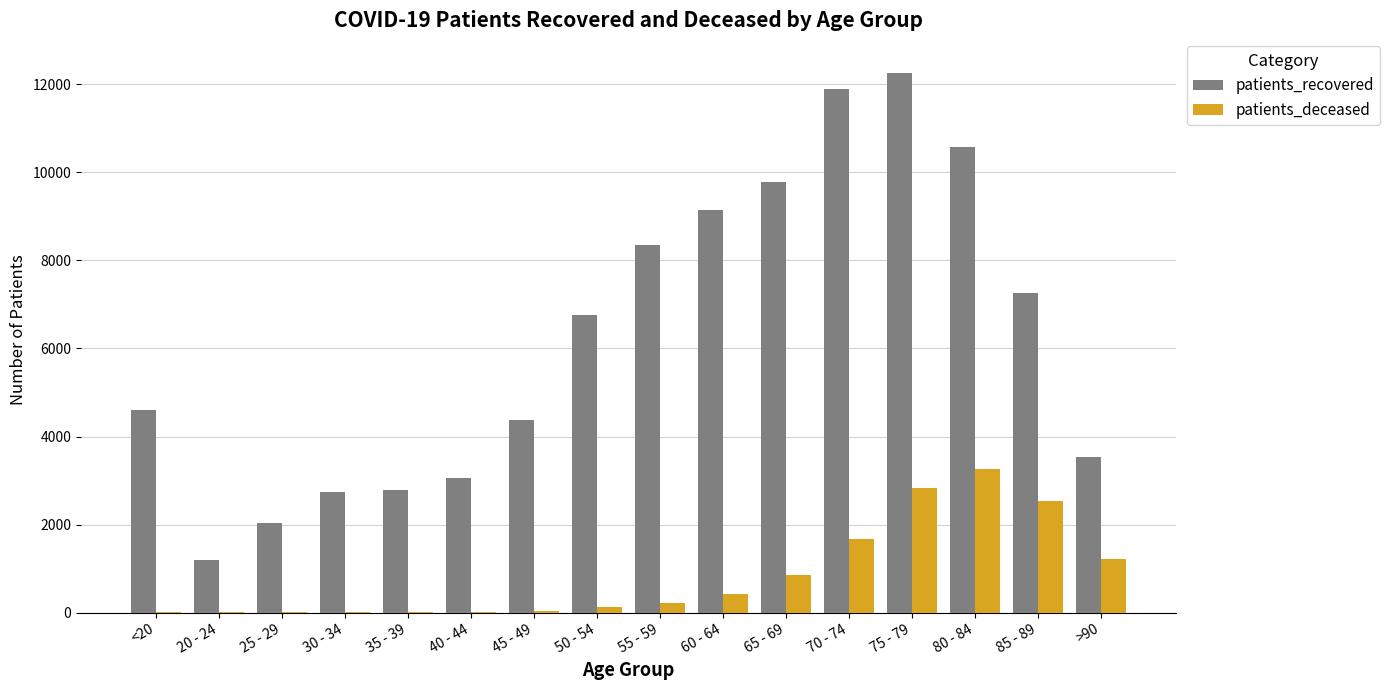

How many groups of bars are there?

16